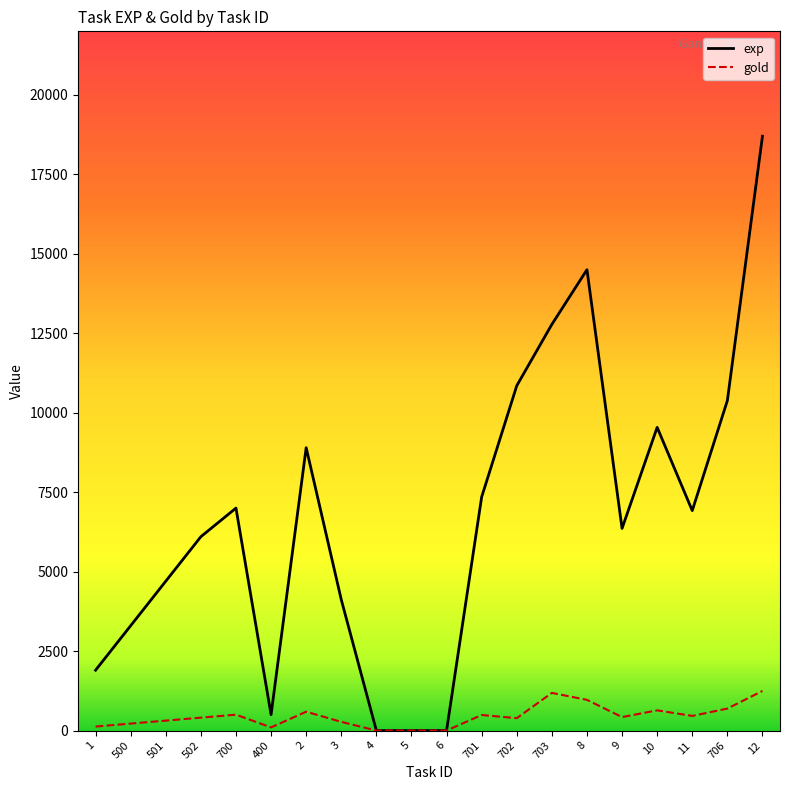

What is the spread (max minus min) of values at 10?

8904